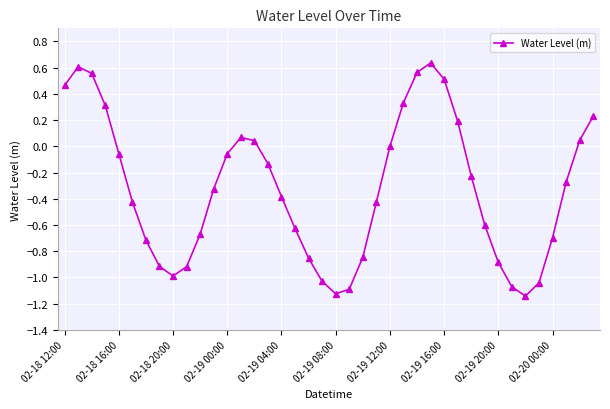

What is the difference between the second highest and minimum values?

1.7